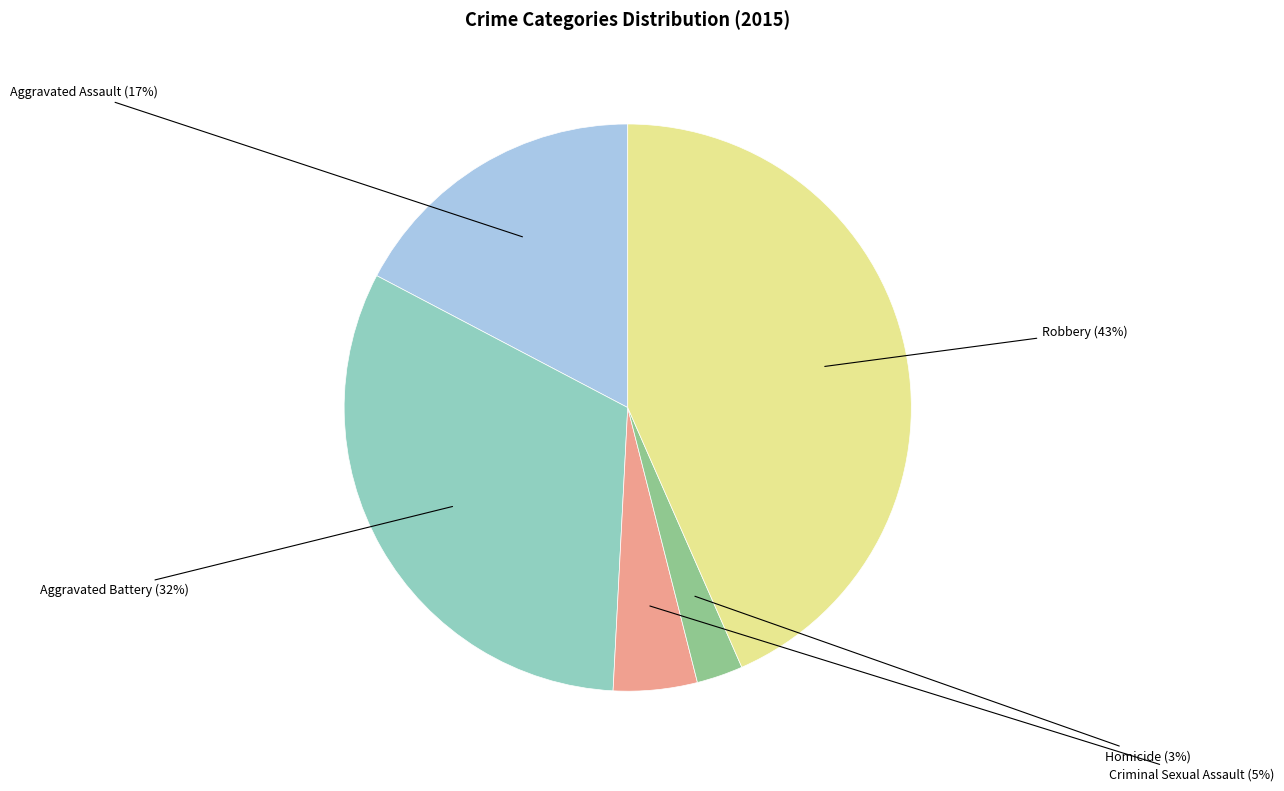

Do Criminal Sexual Assault and Aggravated Assault together represent more than half of the pie?

No